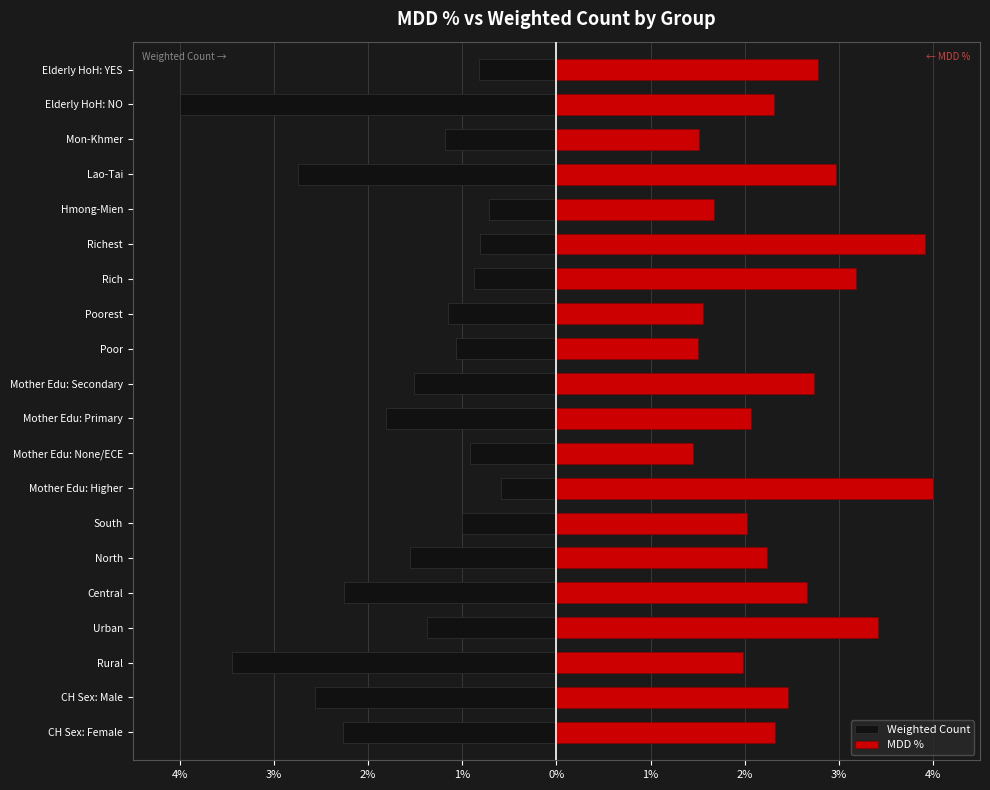

What is the value of the MDD % bar at the 2nd from the left?

2.5